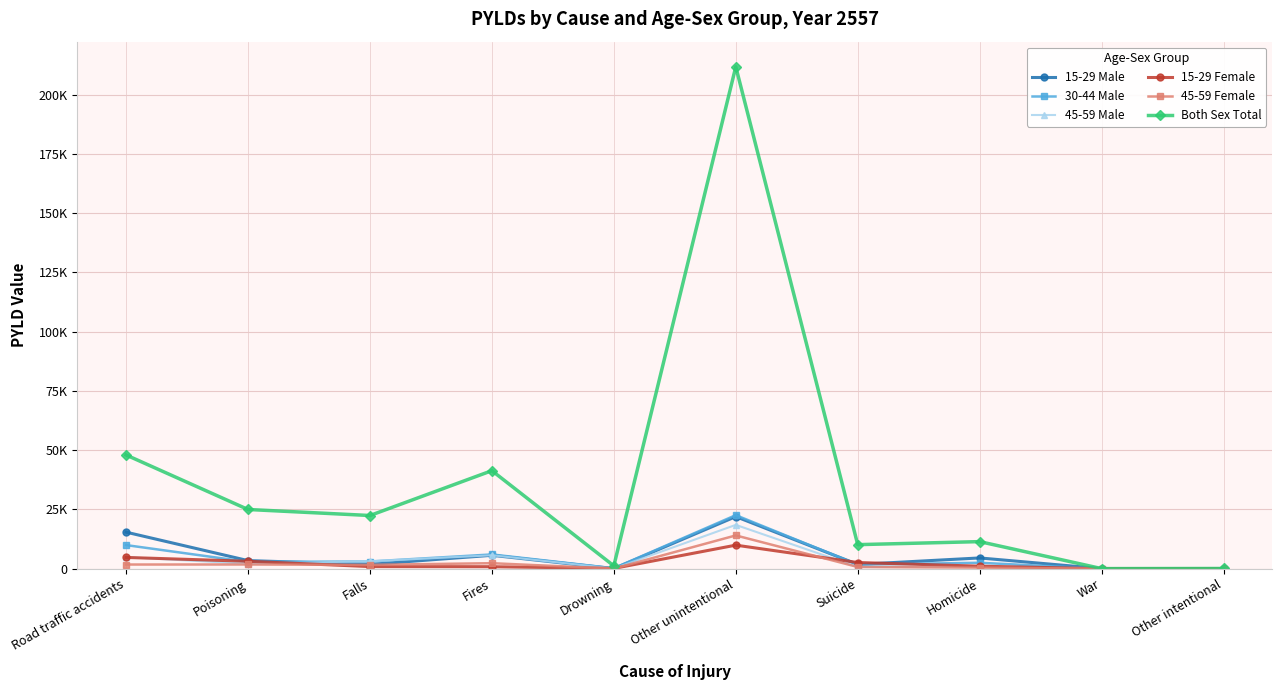

What value does the 45-59 Male series have at Drowning?

42.1